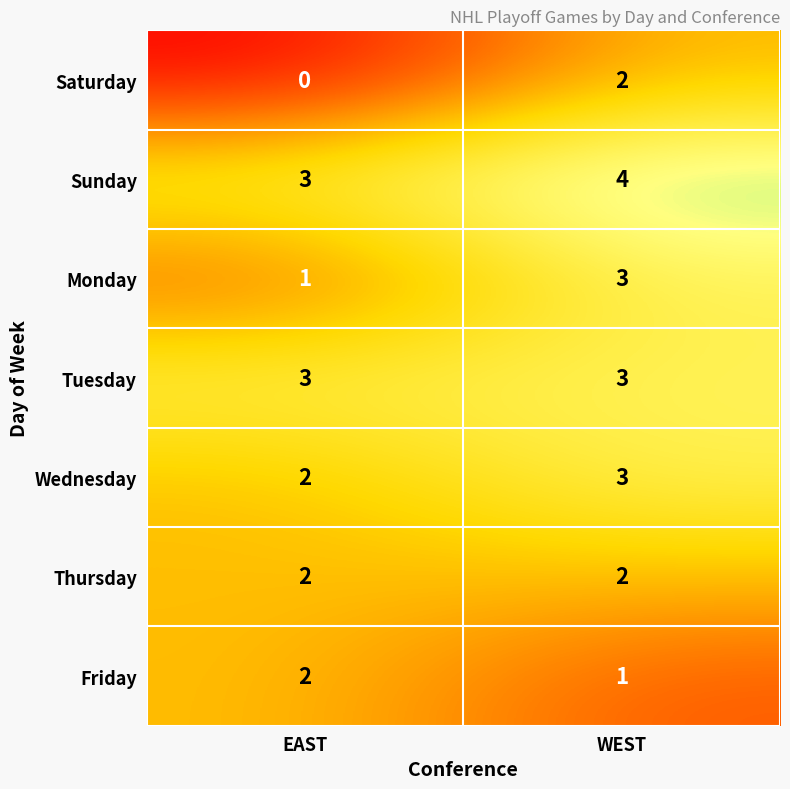

What is the total value across all series at WEST?

18